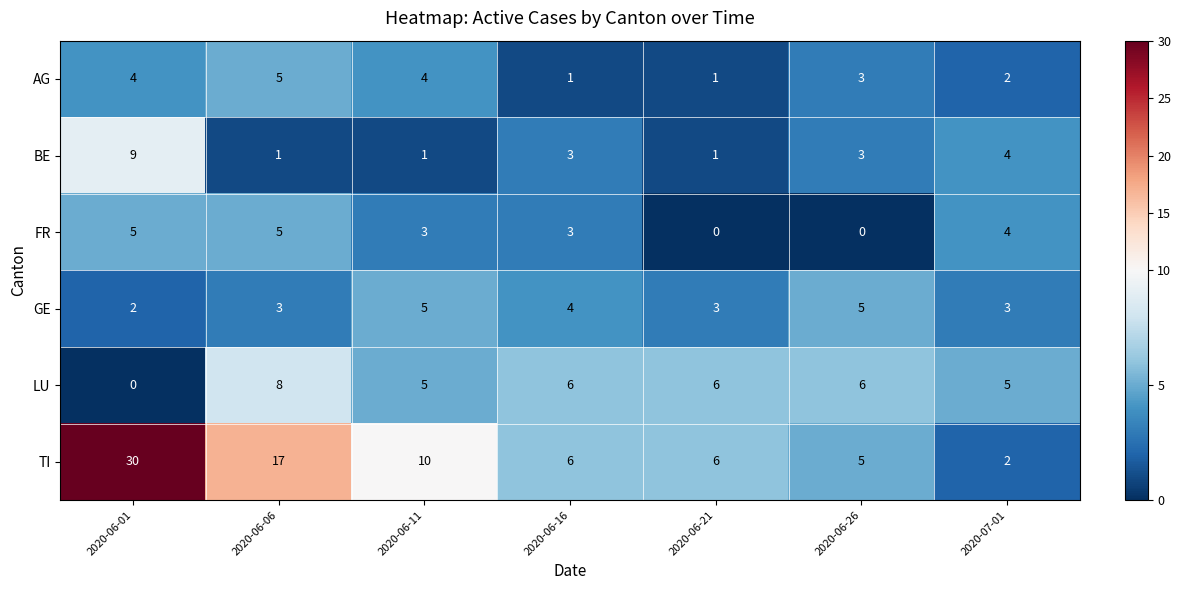

Which series has the widest spread of values?

TI